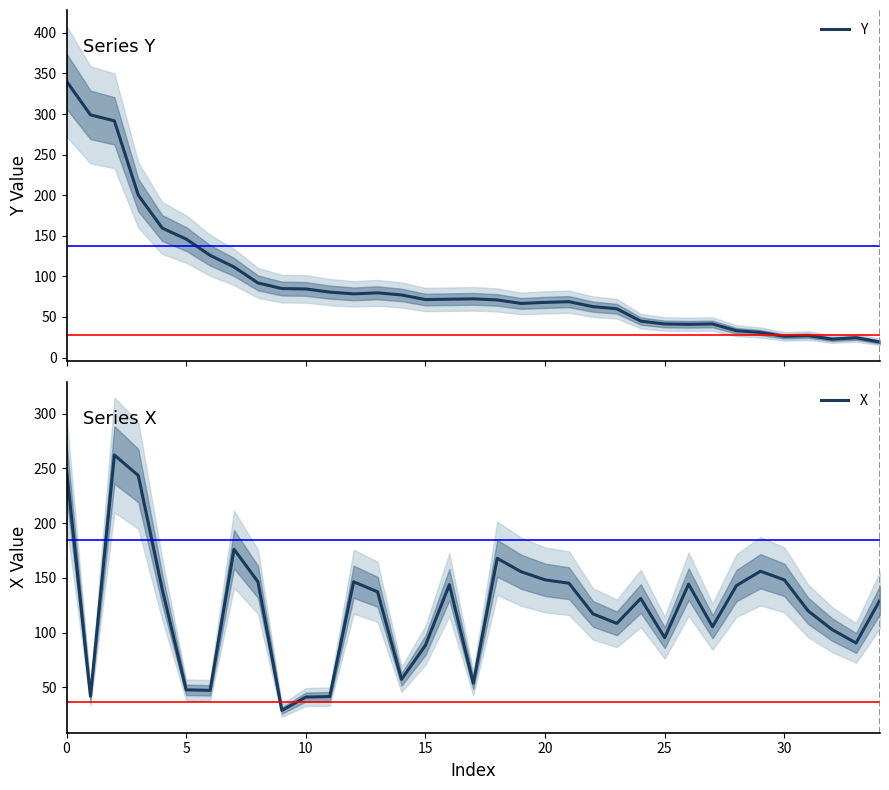

What is the minimum value for Y?

19.2